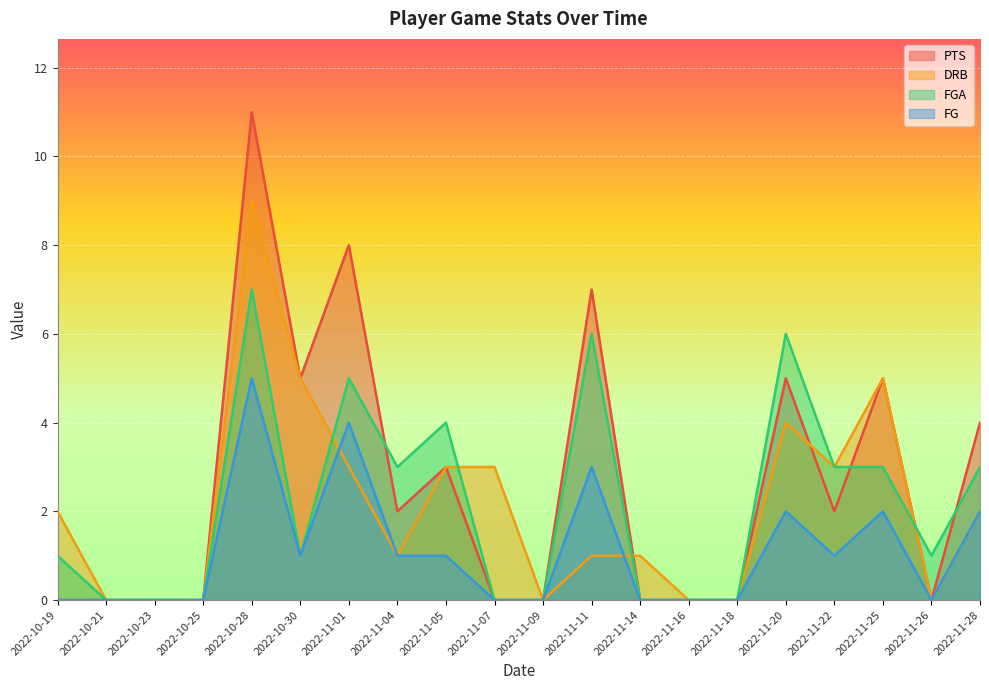

Reading left to right, extract all data points from this chart.

PTS: 2022-10-19=0	2022-10-21=0	2022-10-23=0	2022-10-25=0	2022-10-28=11	2022-10-30=5	2022-11-01=8	2022-11-04=2	2022-11-05=3	2022-11-07=0	2022-11-09=0	2022-11-11=7	2022-11-14=0	2022-11-16=0	2022-11-18=0	2022-11-20=5	2022-11-22=2	2022-11-25=5	2022-11-26=0	2022-11-28=4
DRB: 2022-10-19=2	2022-10-21=0	2022-10-23=0	2022-10-25=0	2022-10-28=9	2022-10-30=5	2022-11-01=3	2022-11-04=1	2022-11-05=3	2022-11-07=3	2022-11-09=0	2022-11-11=1	2022-11-14=1	2022-11-16=0	2022-11-18=0	2022-11-20=4	2022-11-22=3	2022-11-25=5	2022-11-26=0	2022-11-28=2
FGA: 2022-10-19=1	2022-10-21=0	2022-10-23=0	2022-10-25=0	2022-10-28=7	2022-10-30=1	2022-11-01=5	2022-11-04=3	2022-11-05=4	2022-11-07=0	2022-11-09=0	2022-11-11=6	2022-11-14=0	2022-11-16=0	2022-11-18=0	2022-11-20=6	2022-11-22=3	2022-11-25=3	2022-11-26=1	2022-11-28=3
FG: 2022-10-19=0	2022-10-21=0	2022-10-23=0	2022-10-25=0	2022-10-28=5	2022-10-30=1	2022-11-01=4	2022-11-04=1	2022-11-05=1	2022-11-07=0	2022-11-09=0	2022-11-11=3	2022-11-14=0	2022-11-16=0	2022-11-18=0	2022-11-20=2	2022-11-22=1	2022-11-25=2	2022-11-26=0	2022-11-28=2